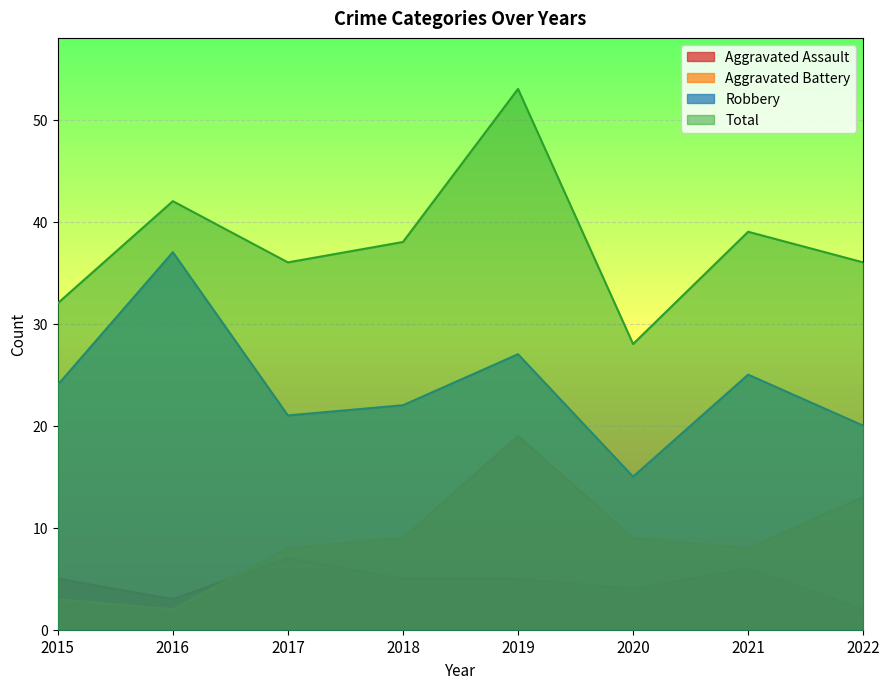

True or false: Robbery and Total intersect in this chart.

False